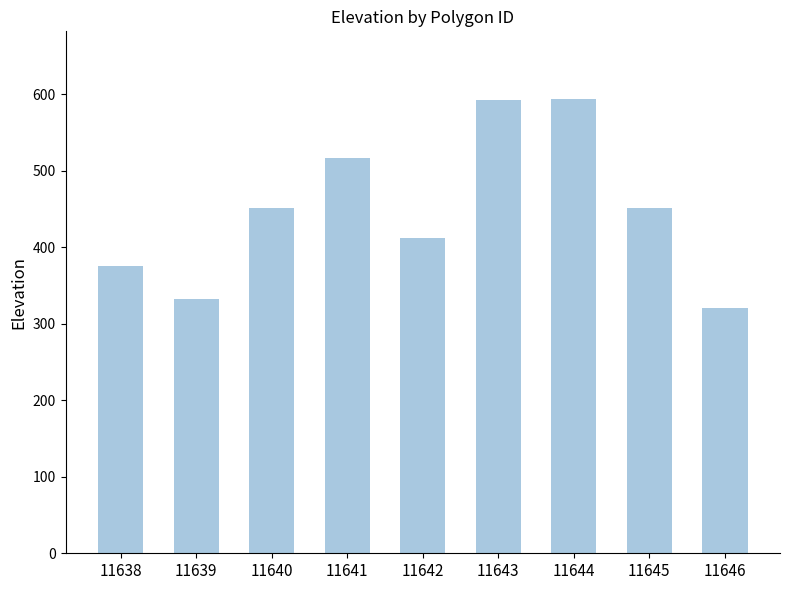

What is the difference between the maximum and minimum values?

272.7